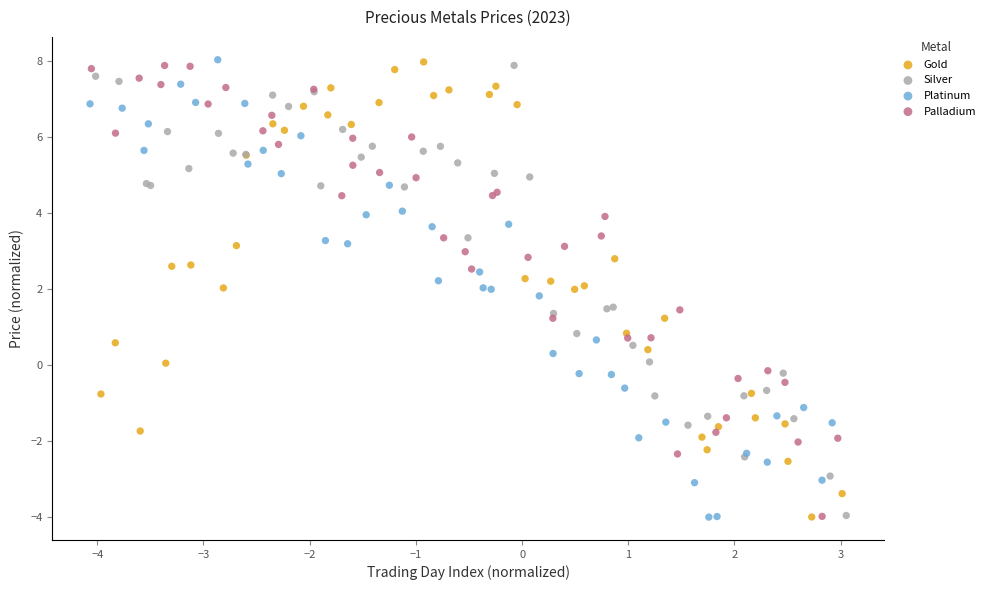

What are all the series names shown in the legend?

Gold, Silver, Platinum, Palladium